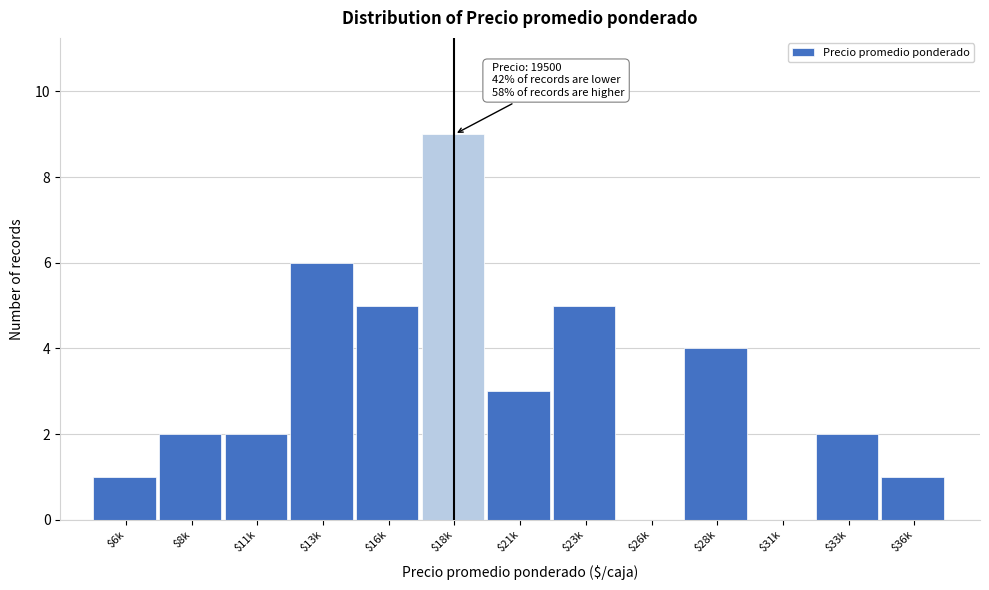

What is the sum of all values?

40